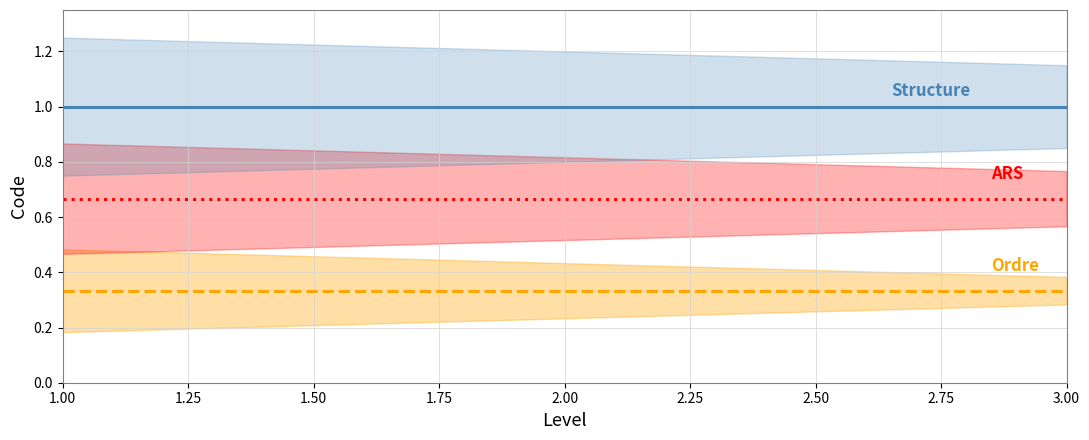

Is it true that Structure equals 1.0 at 2.00?

True